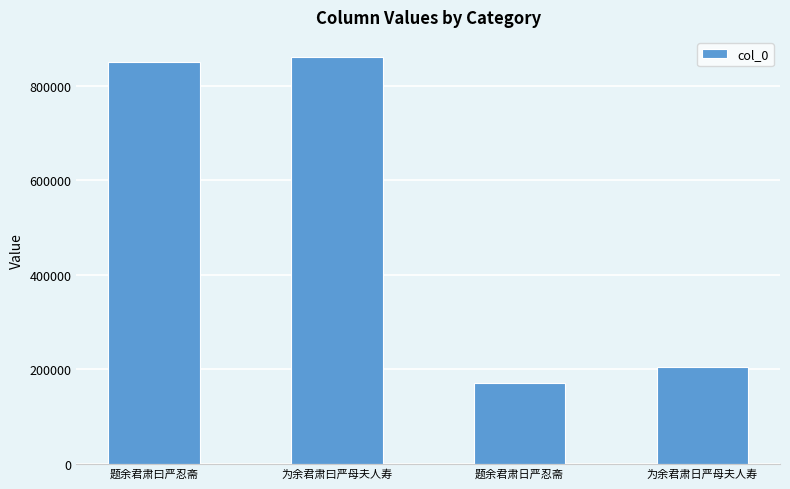

What is the label of the 3rd bar from the left?

题余君肃日严忍斋